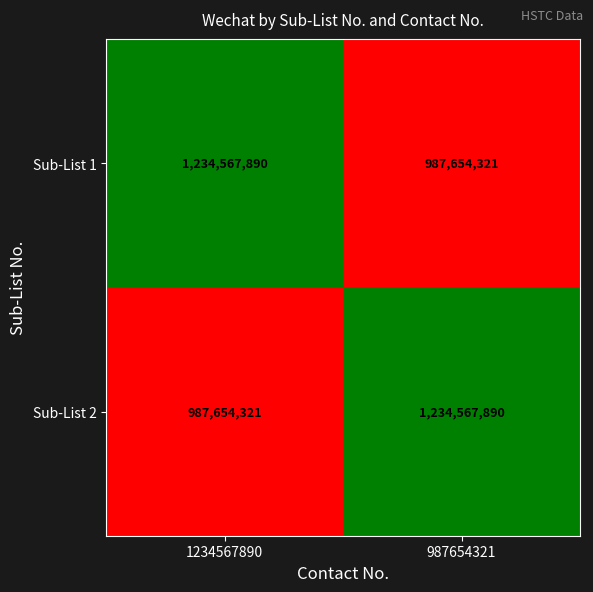

Where is Sub-List 1 nearest to the value 1111111105?

987654321